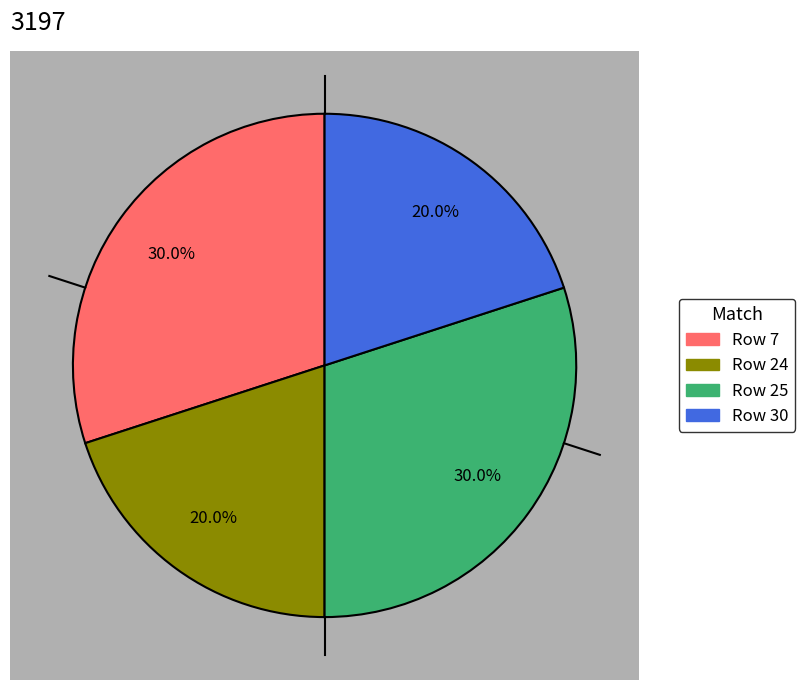

Count the number of slices in the pie.

4